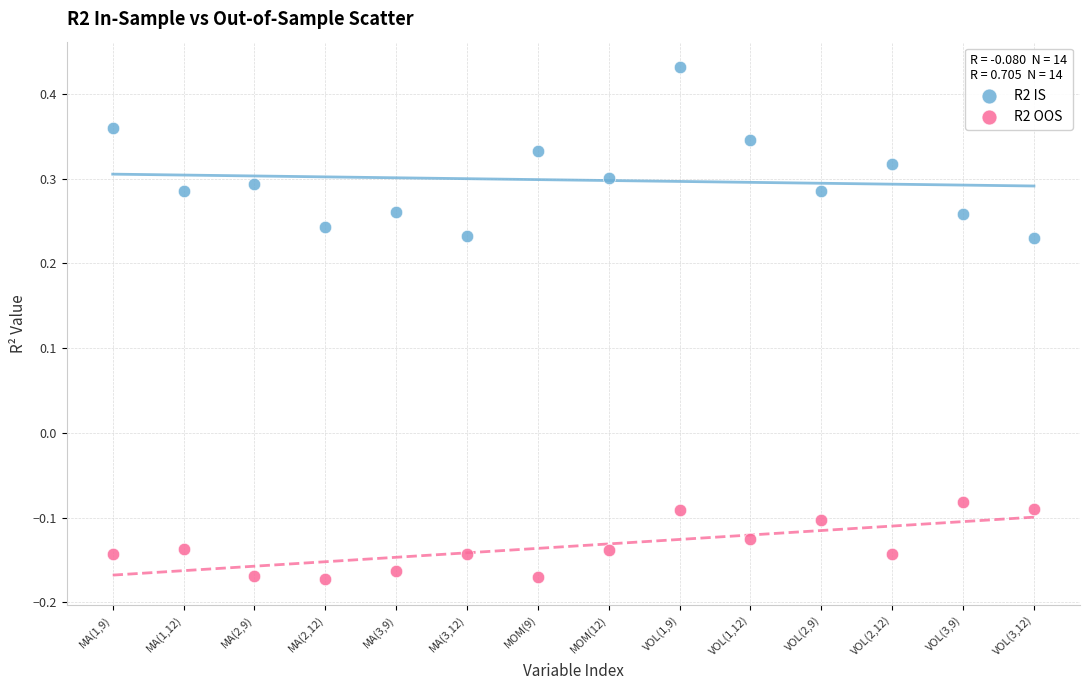

What are all the series names shown in the legend?

R2 IS, R2 OOS